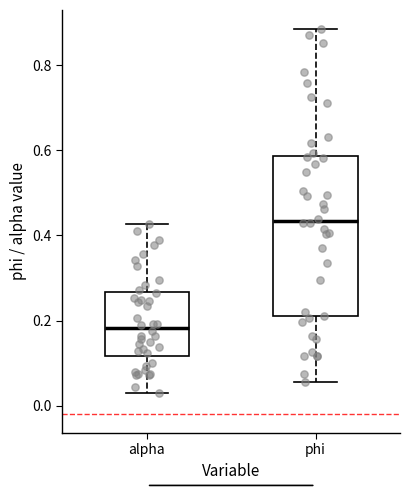

Where is the upper edge of the box for alpha on the y-axis? The values are not printed on the chart, so give them approximately, as read against the axis.

0.26